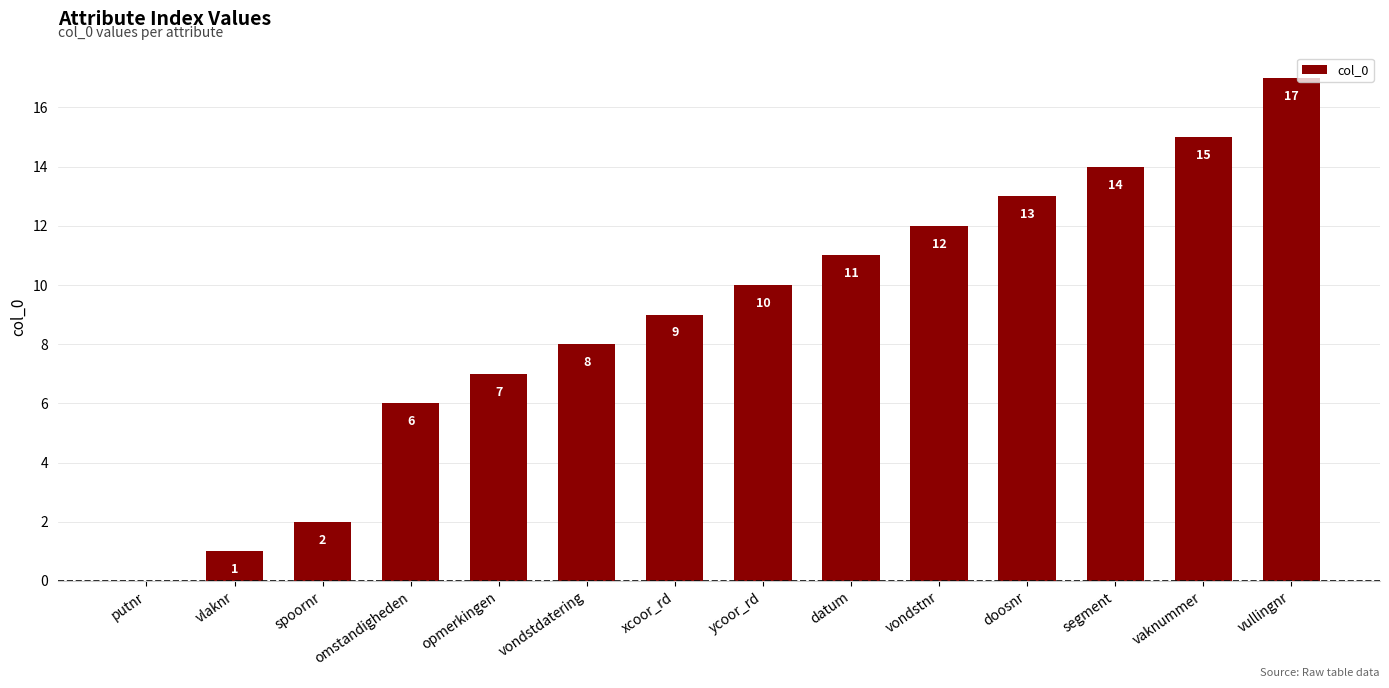

Is it true that the value at datum is 14?

False